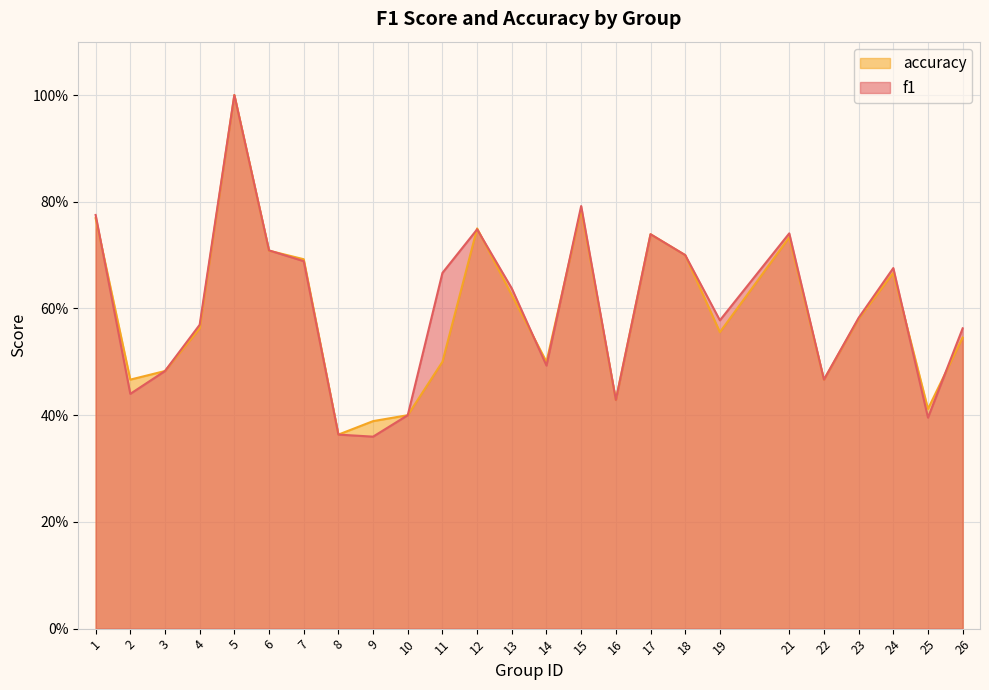

What is the difference between the second highest and minimum values in the f1 series?

0.4